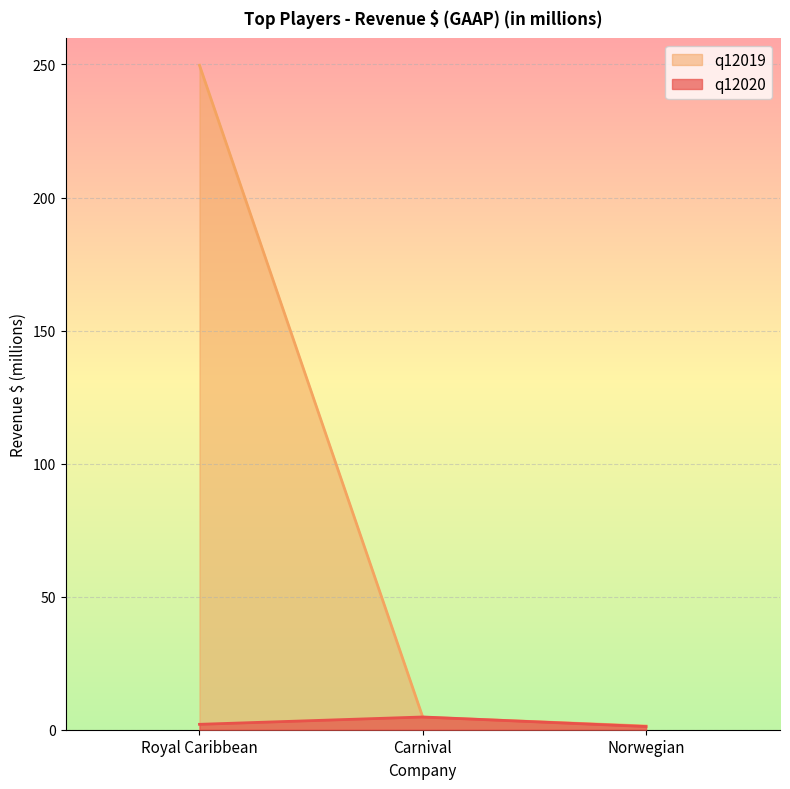

Is the value of q12020 at Norwegian greater than the value of q12019 at Royal Caribbean?

No